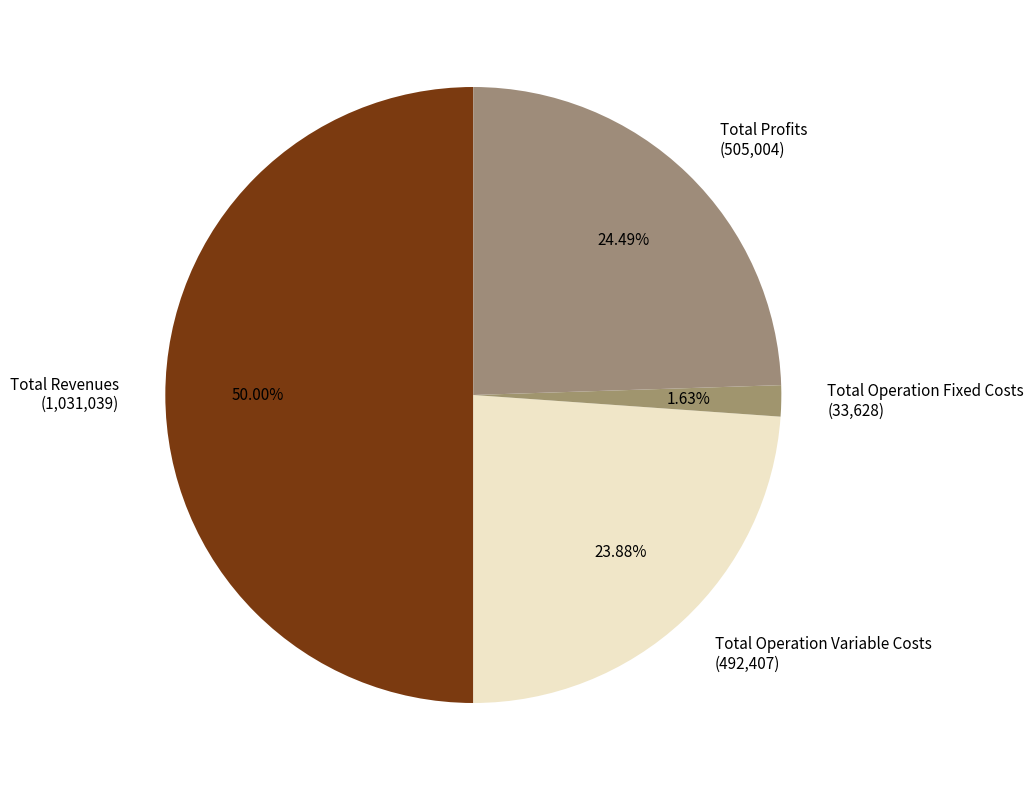

To the nearest percent, what is the average slice percentage?

25%